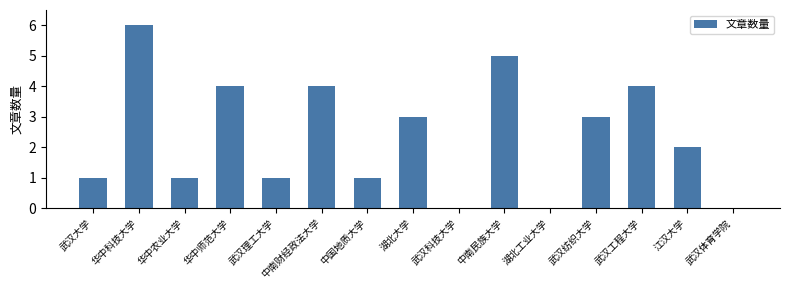

Are the bars horizontal?

No